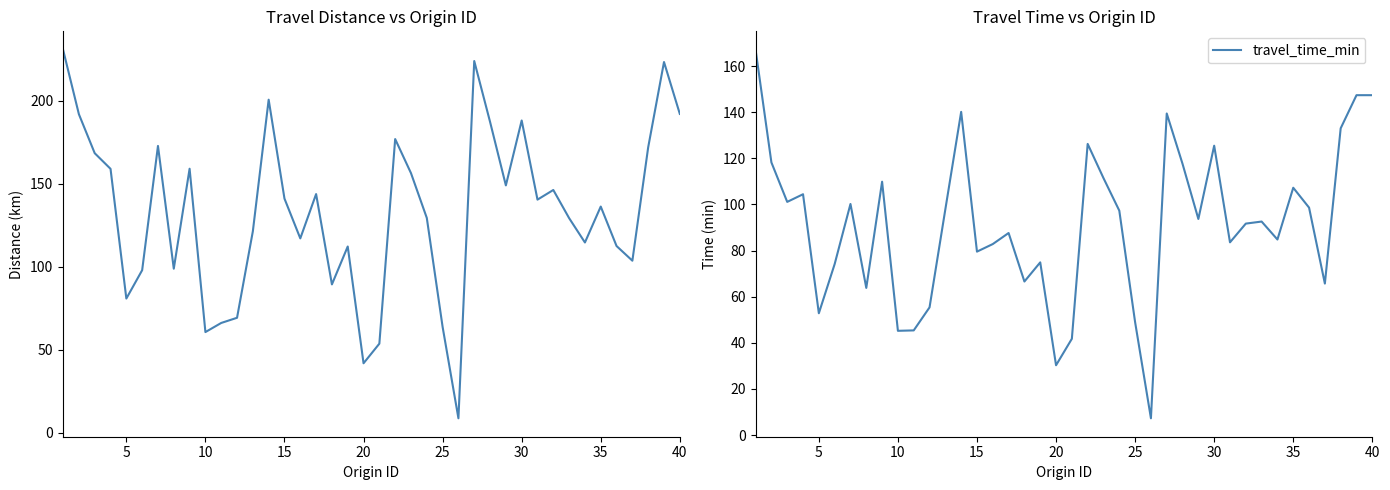

How many interior local peaks does the travel_time_min series have?

12